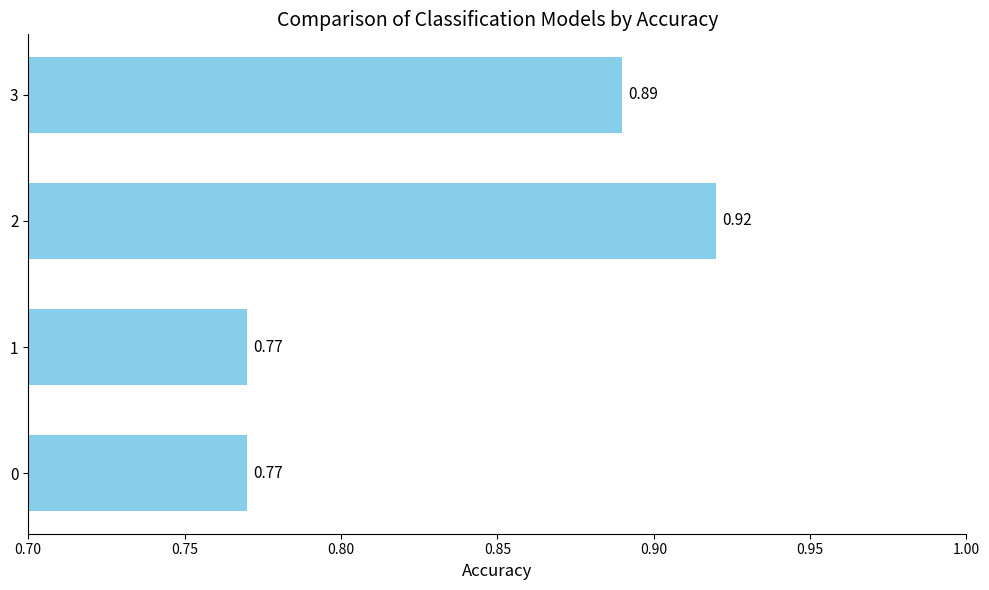

What is the change in value from 0 to 3?

+0.1